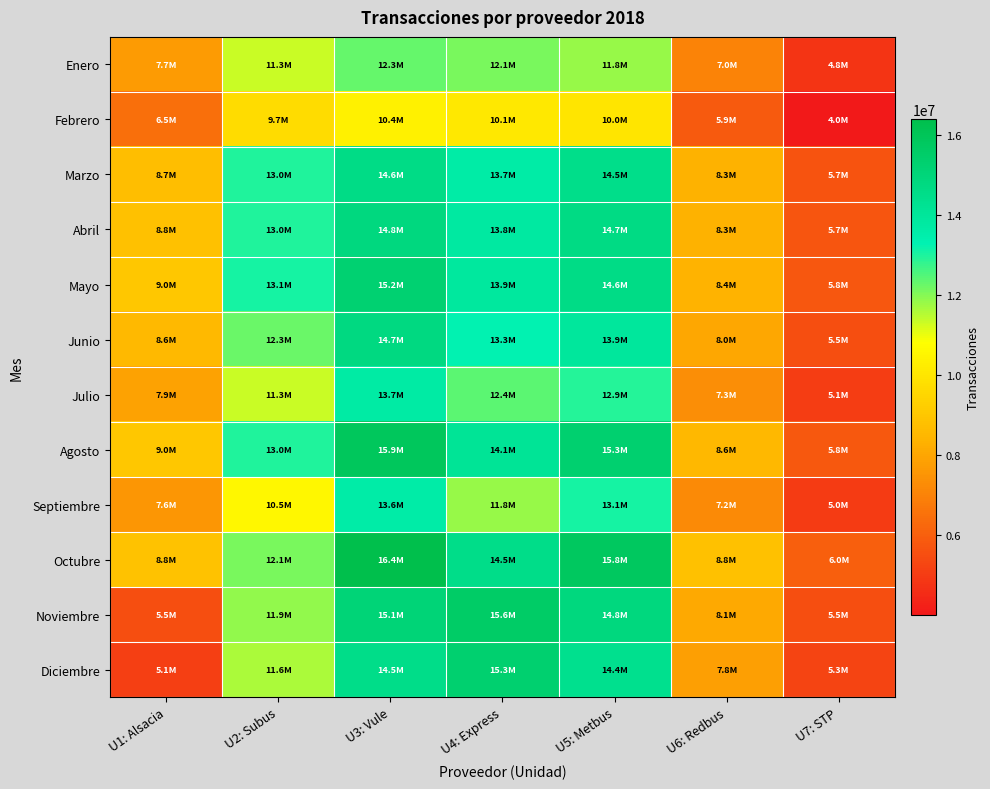

Which series has the largest total across all categories?

Octubre